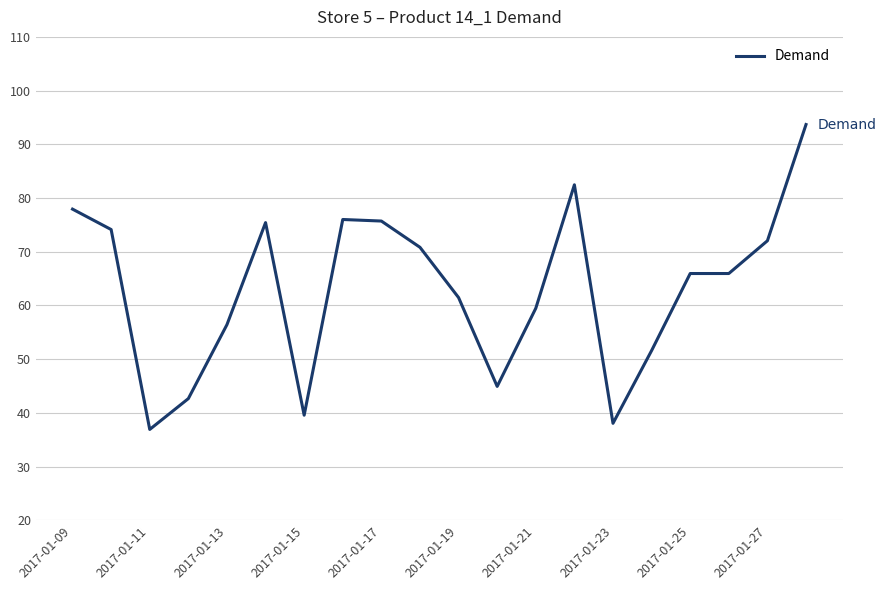

True or false: the data has more than 0 interior local peaks.

True